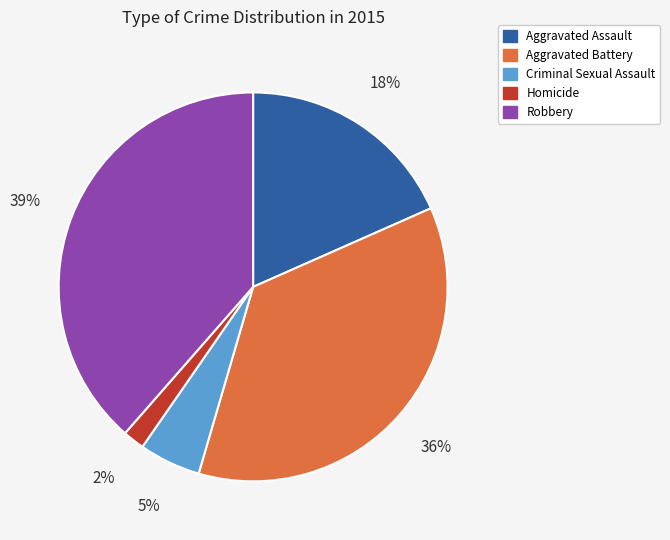

Do Homicide and Criminal Sexual Assault together represent more than half of the pie?

No